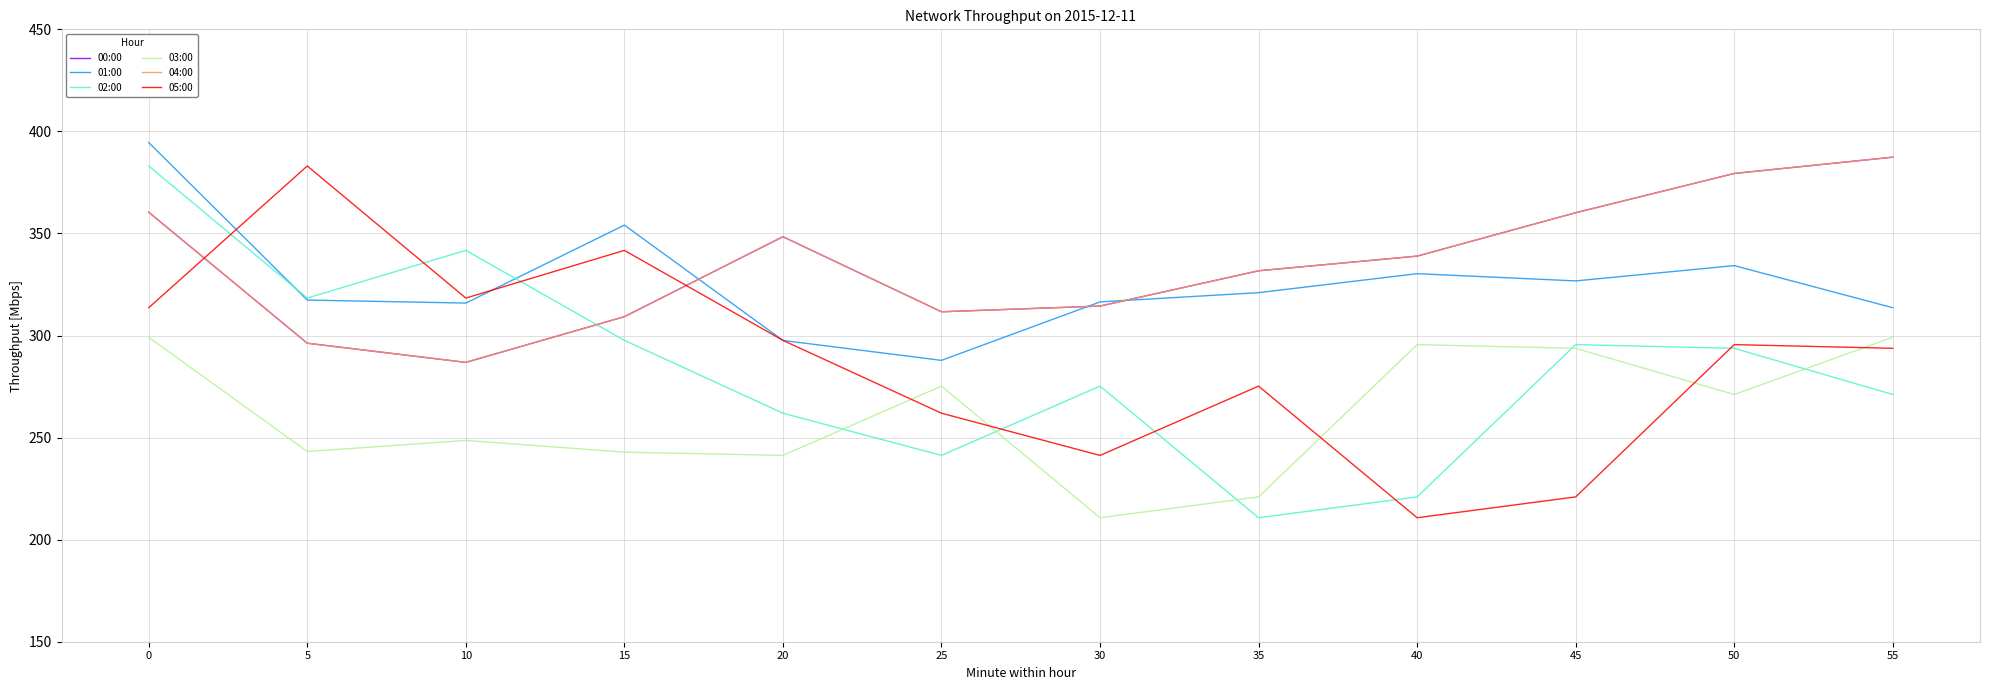

The value of 03:00 at 10 is 248.6. True or false?

True